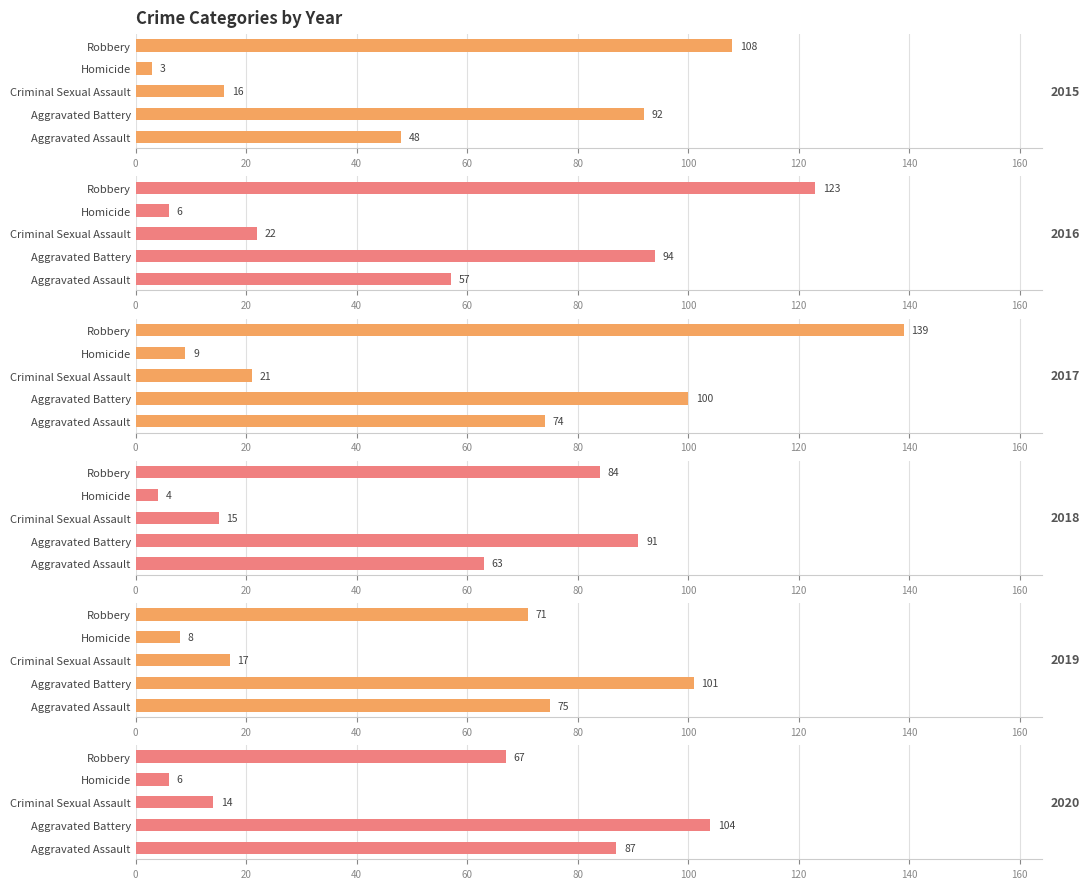

Between Aggravated Battery and Homicide, which series saw the biggest shift?

2020